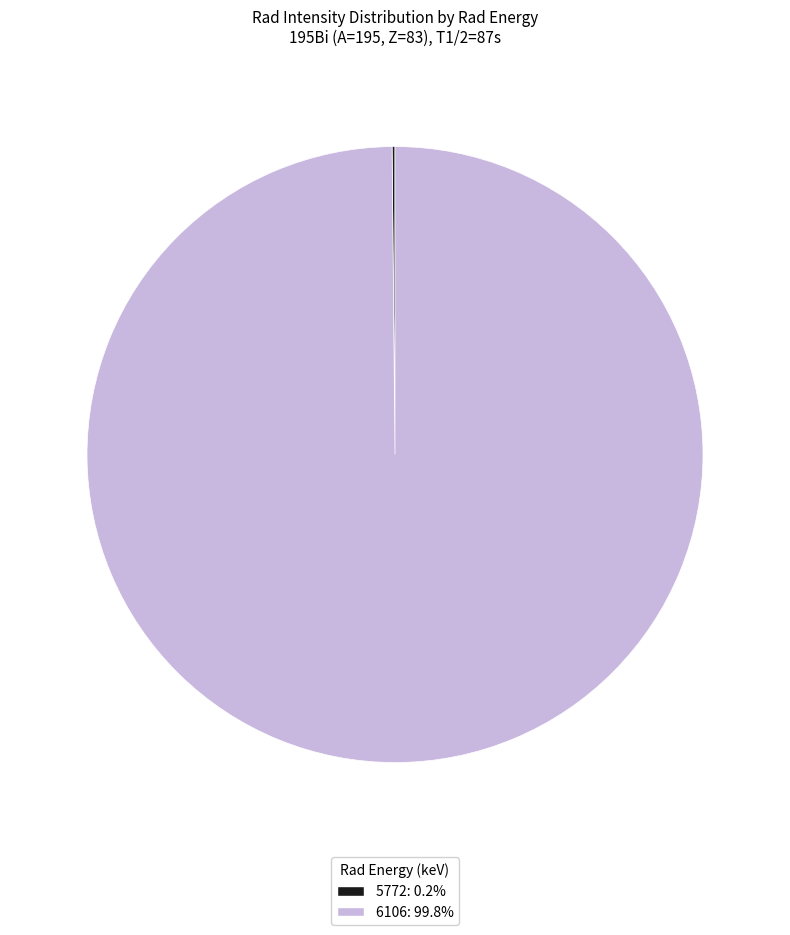

Is there a majority slice in this chart?

Yes